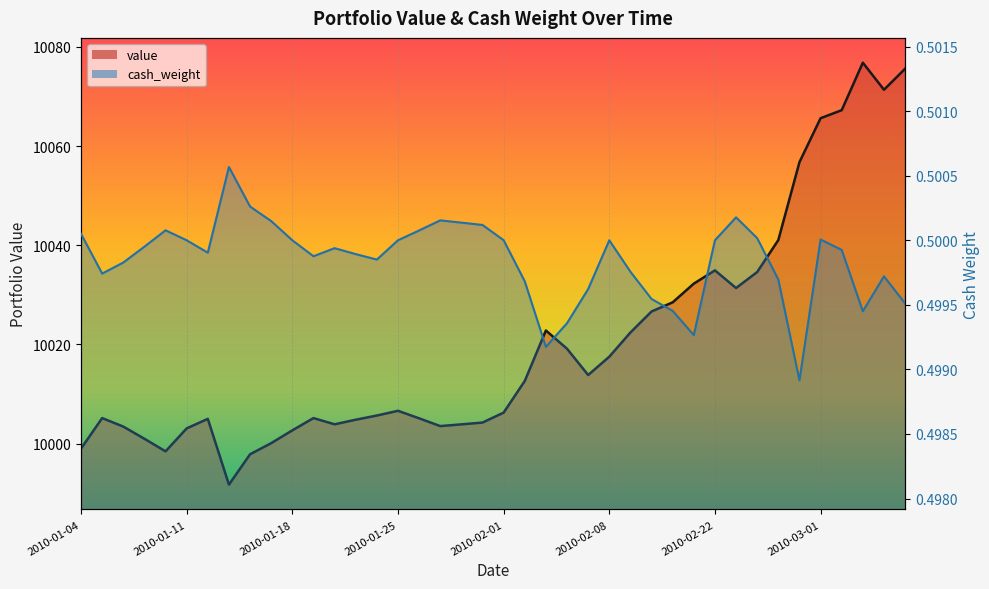

At which label does value reach its minimum?

2010-01-13